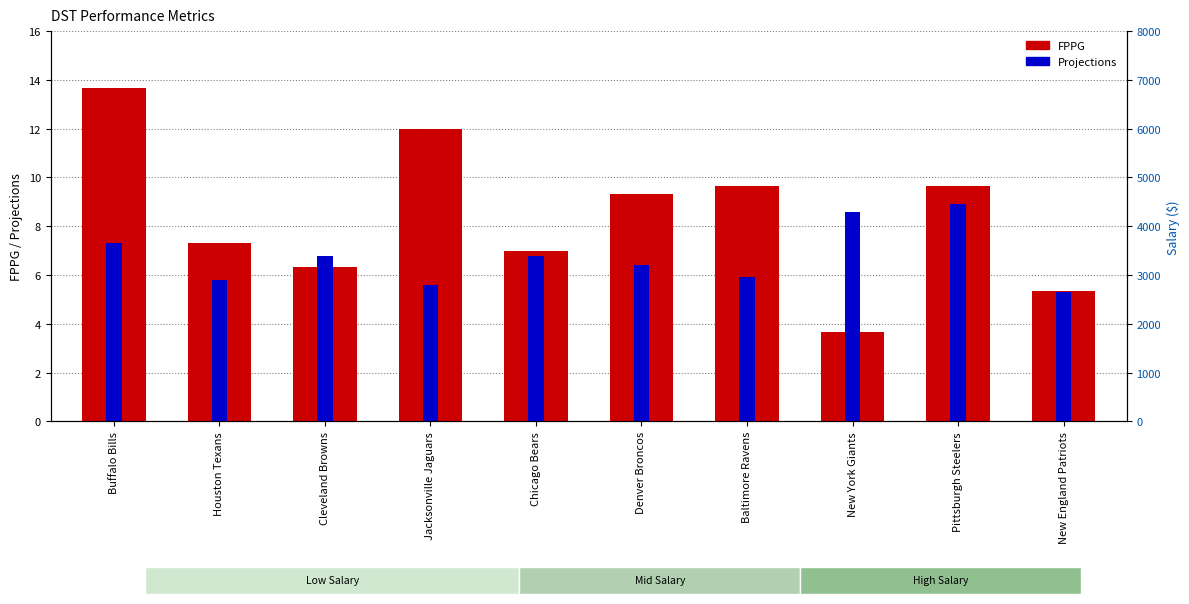

Rank the series by their average value, from lowest to highest.

Projections, FPPG